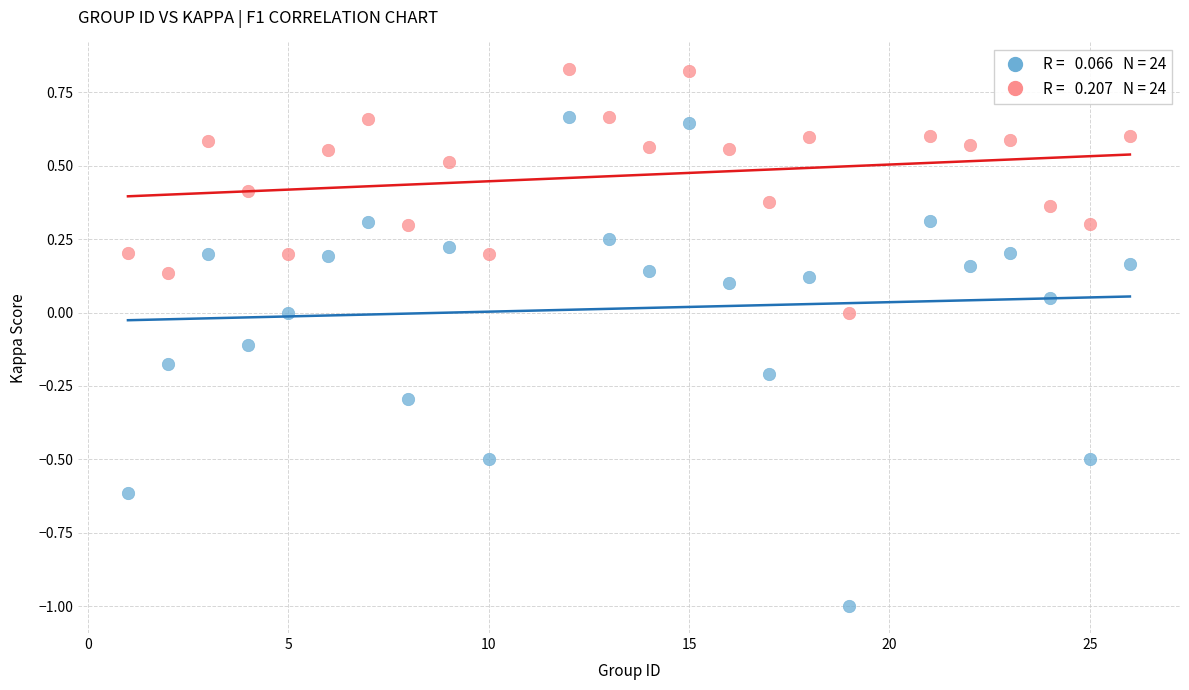

Across all data points, what is the range of Y values (max minus min)?

1.8